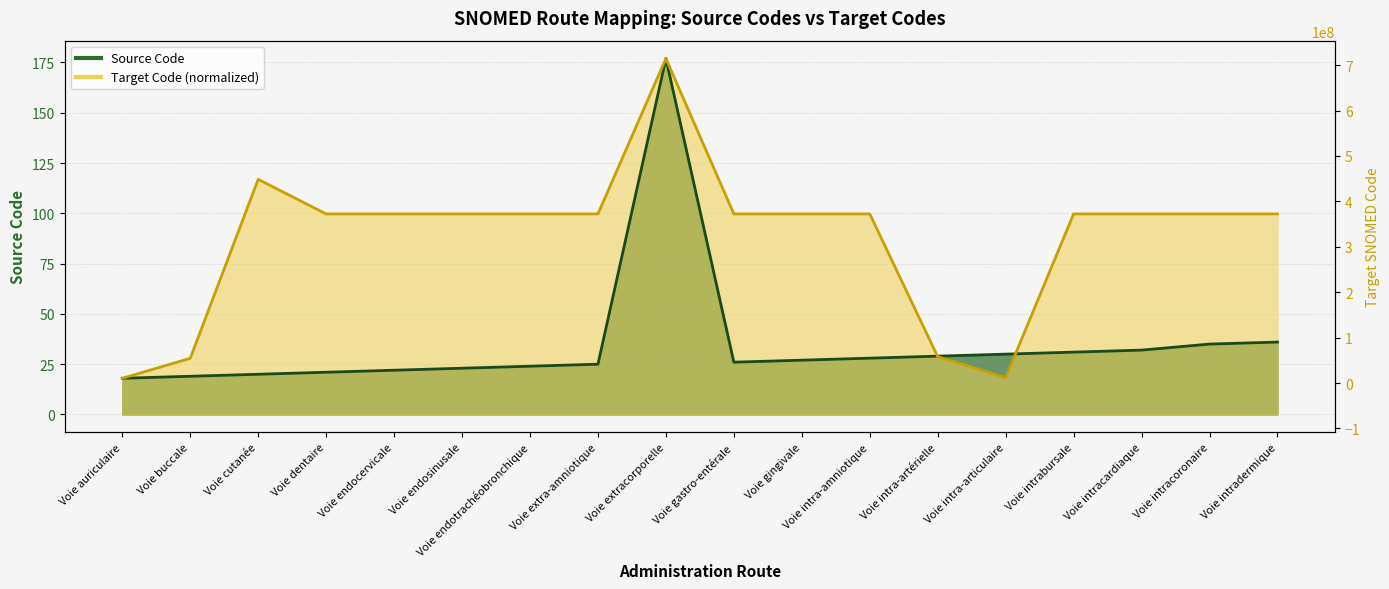

Is it true that Target Code equals 20.5 at Voie intra-amniotique?

False